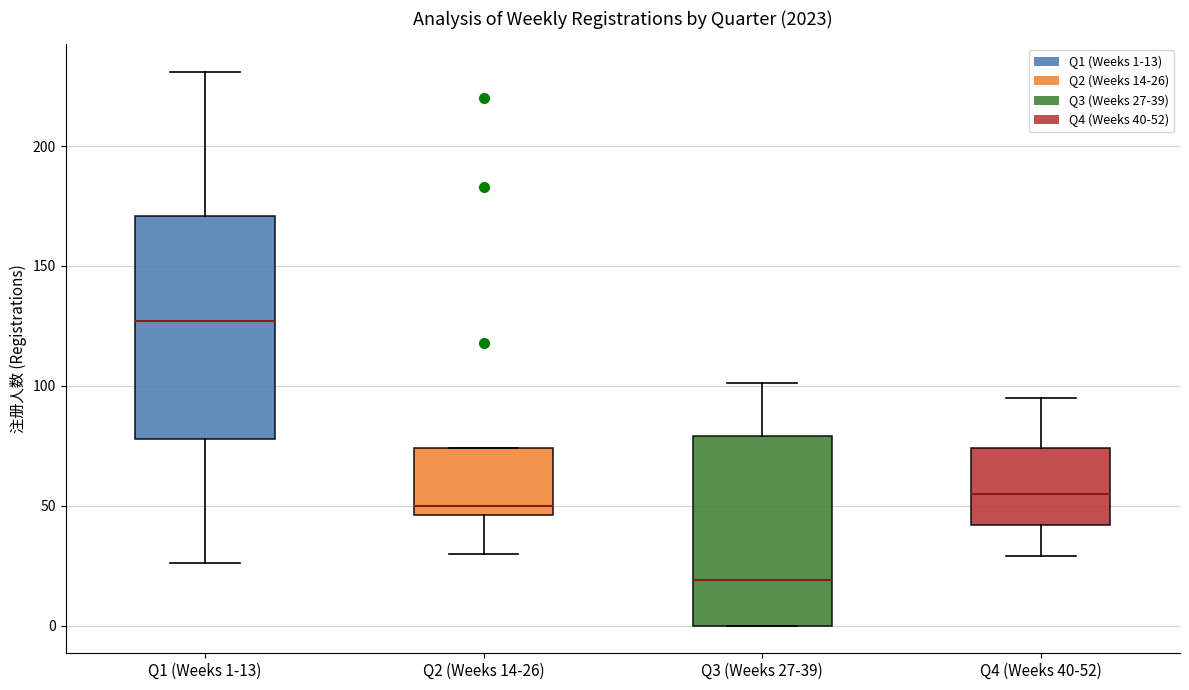

Which box is the tallest, from its lower edge to its upper edge?

Q1 (Weeks 1-13)